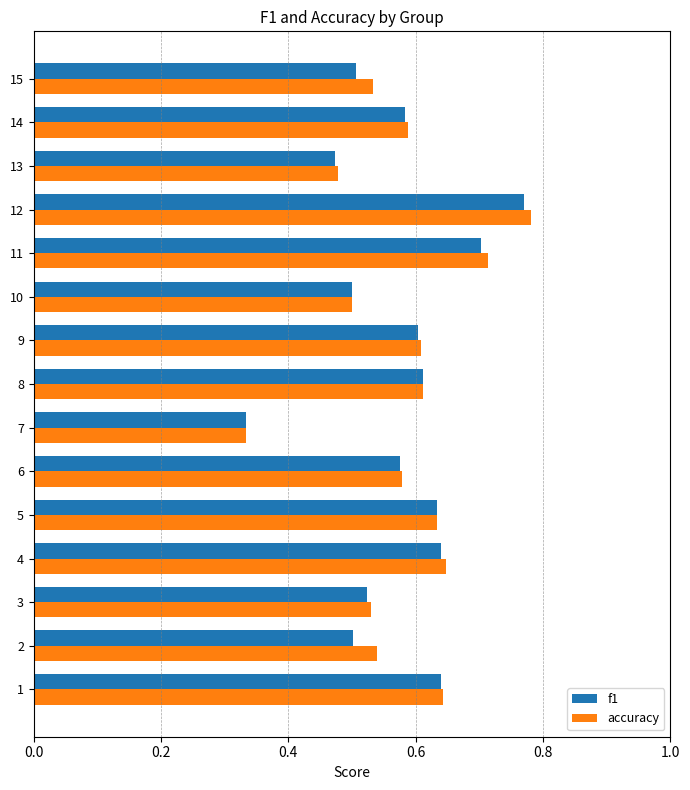

What is the sum of the f1 values at 13 and 15?

1.0